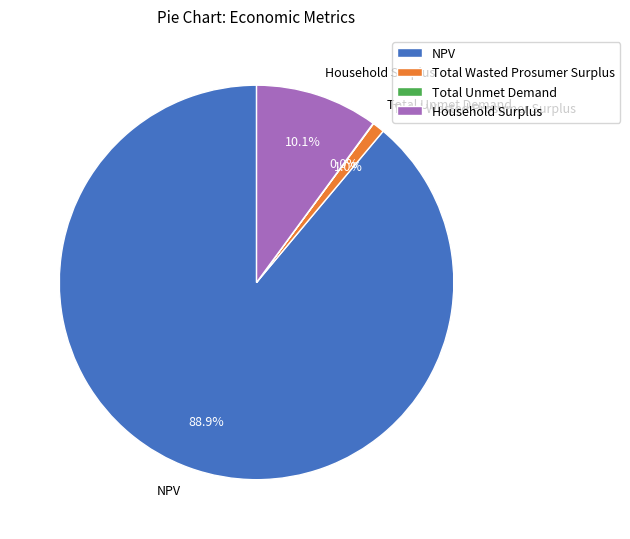

Does any single category account for the majority?

Yes